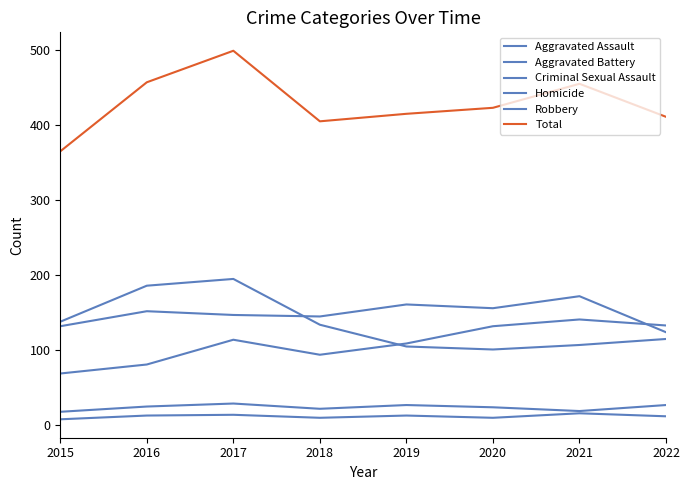

Which series has the largest range (max minus min)?

Total